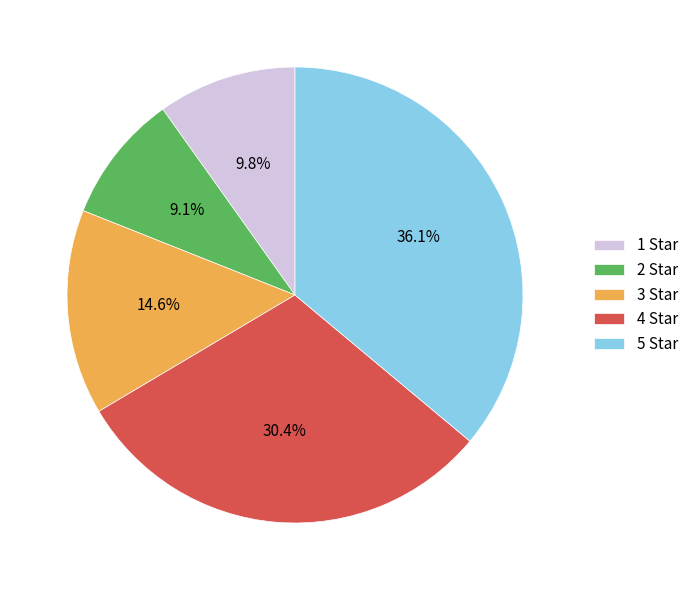

What portion of the pie excludes 1 Star?

90.2%